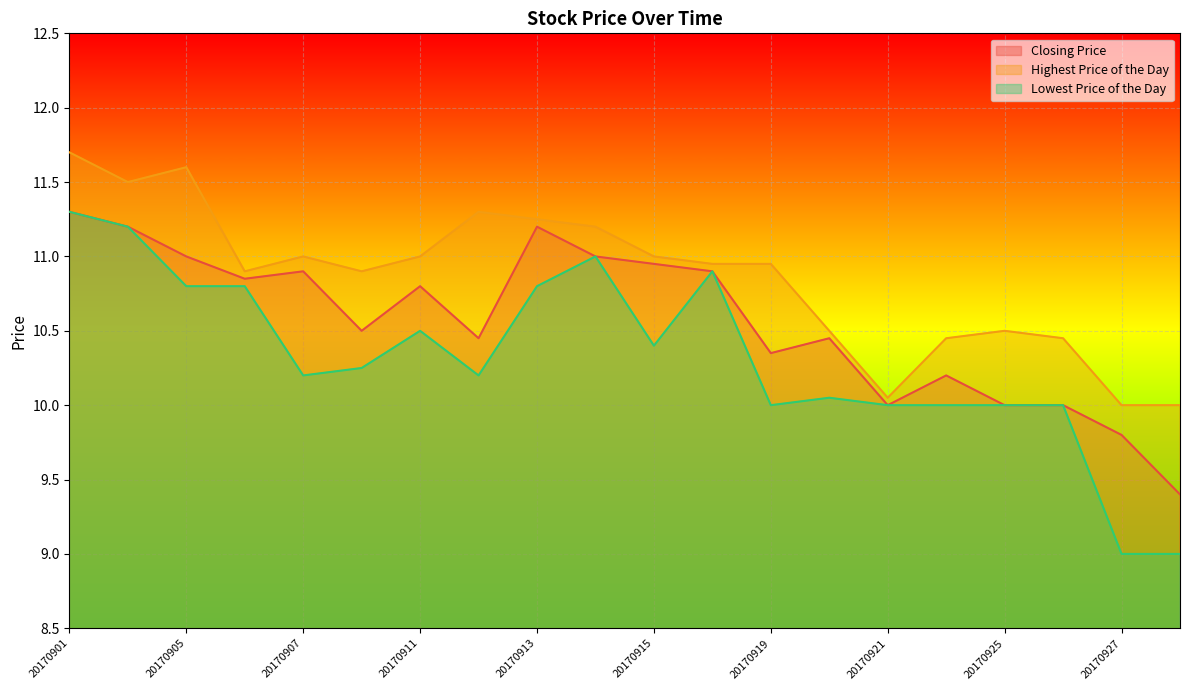

In Closing Price, how many points are lower than both neighbors (excluding endpoints)?

5